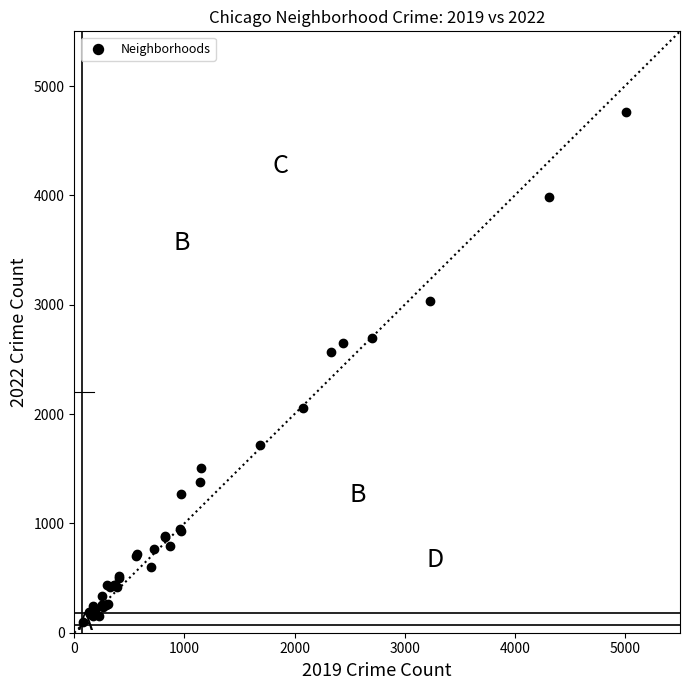

What Y value in the scatter plot is closest to 2430?

2566